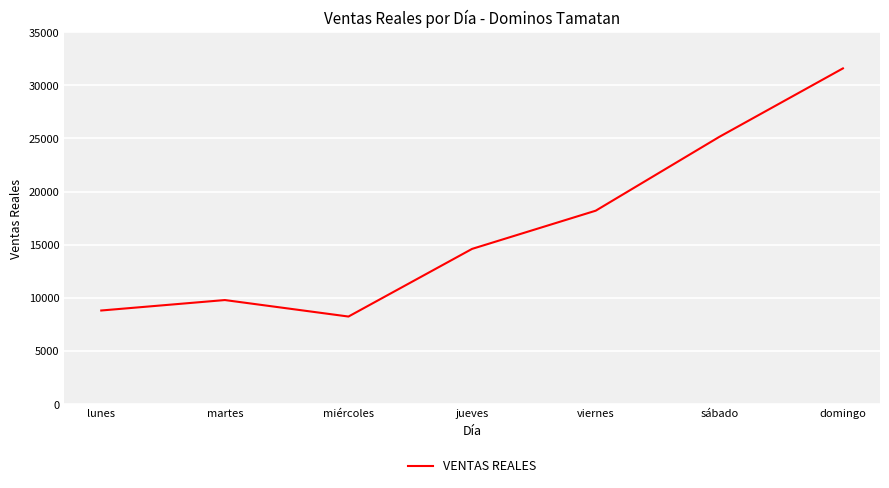

Between miércoles and viernes, which is larger?

viernes